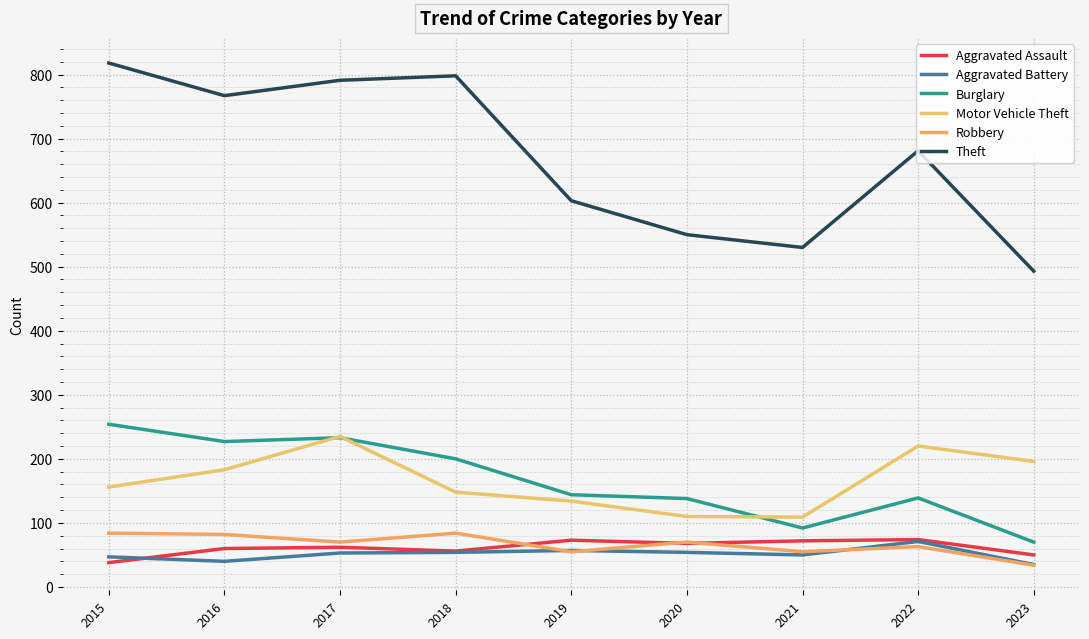

What is the sum of the Theft values at 2021 and 2022?

1211